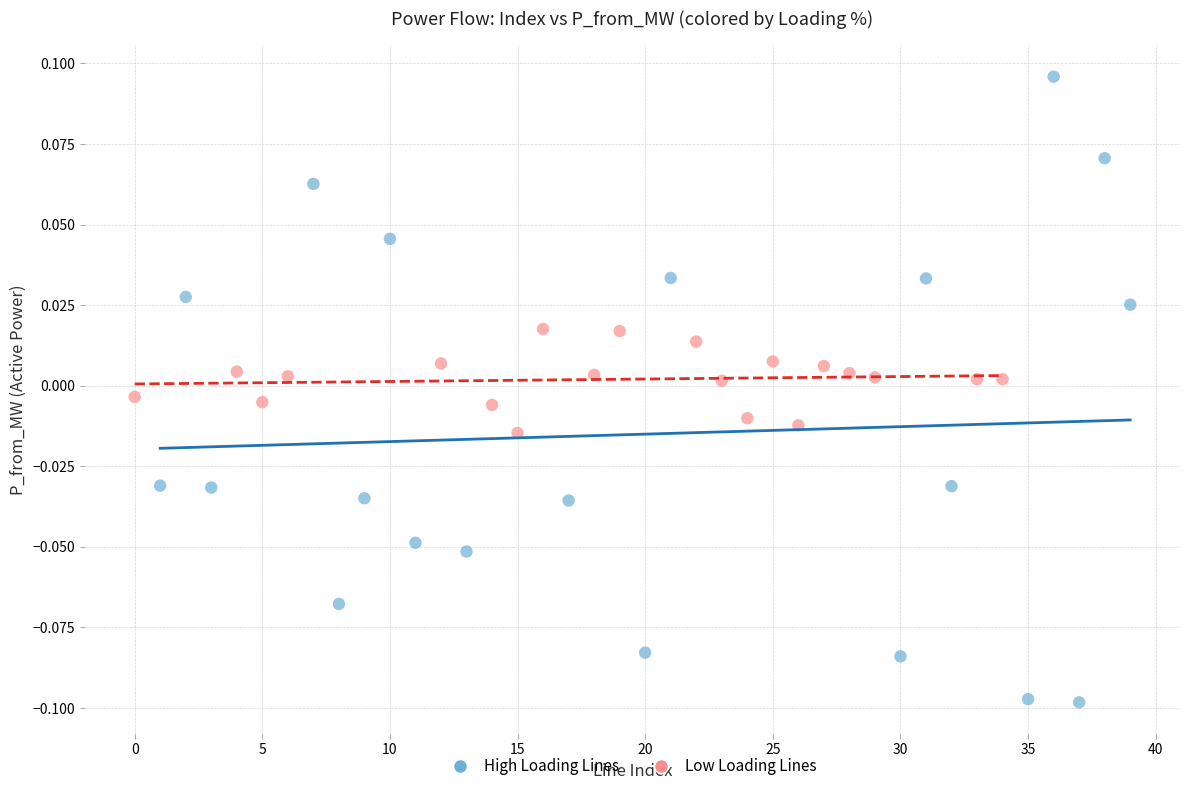

Which series has the largest Y range (max minus min)?

High Loading Lines